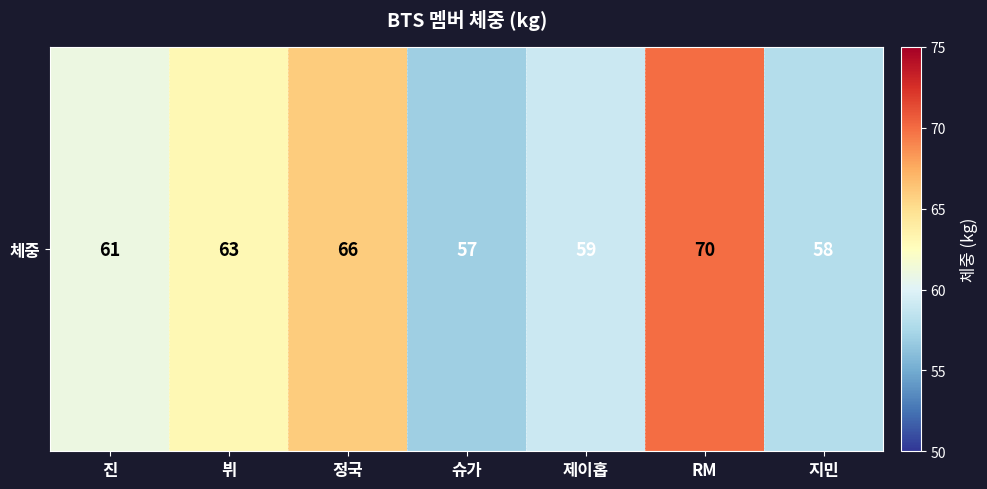

The chart shows a value of 63 at 뷔. True or false?

True